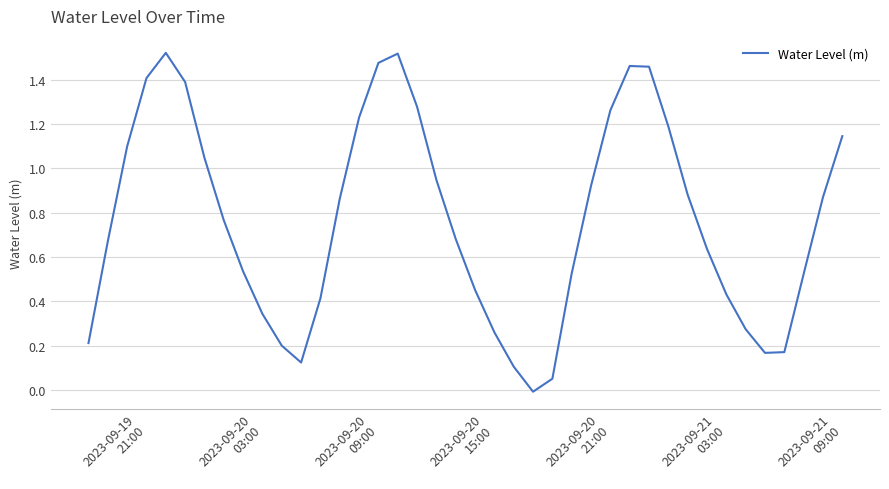

What is the value of the 8th point from the left?

0.8